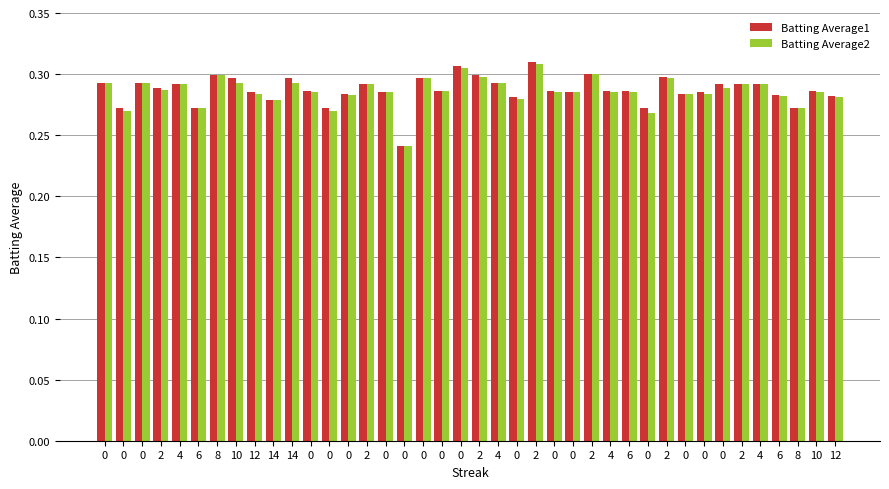

How many bars are there in each group?

2